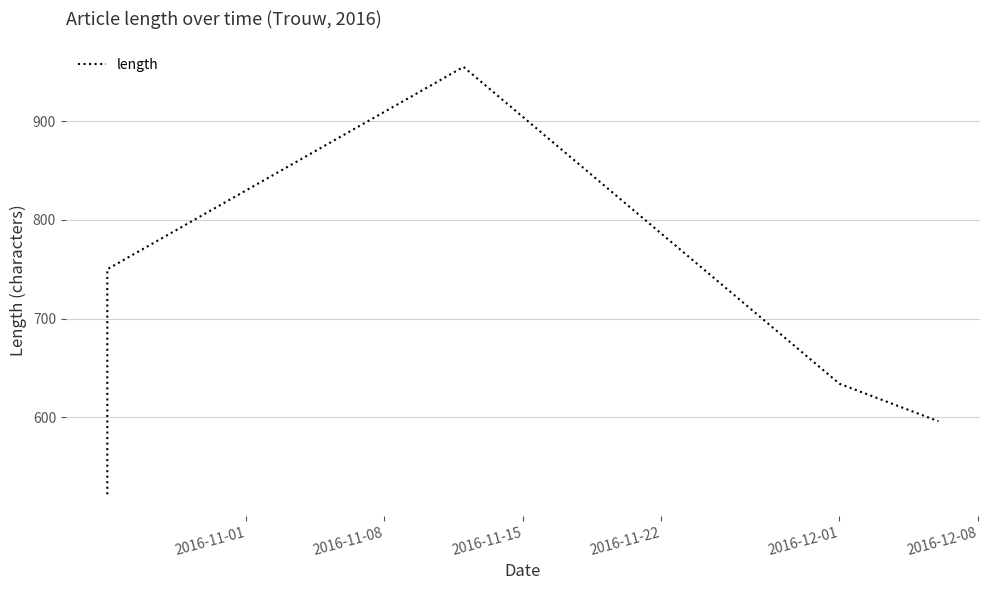

The value at 2016-12-01 is 832. True or false?

False